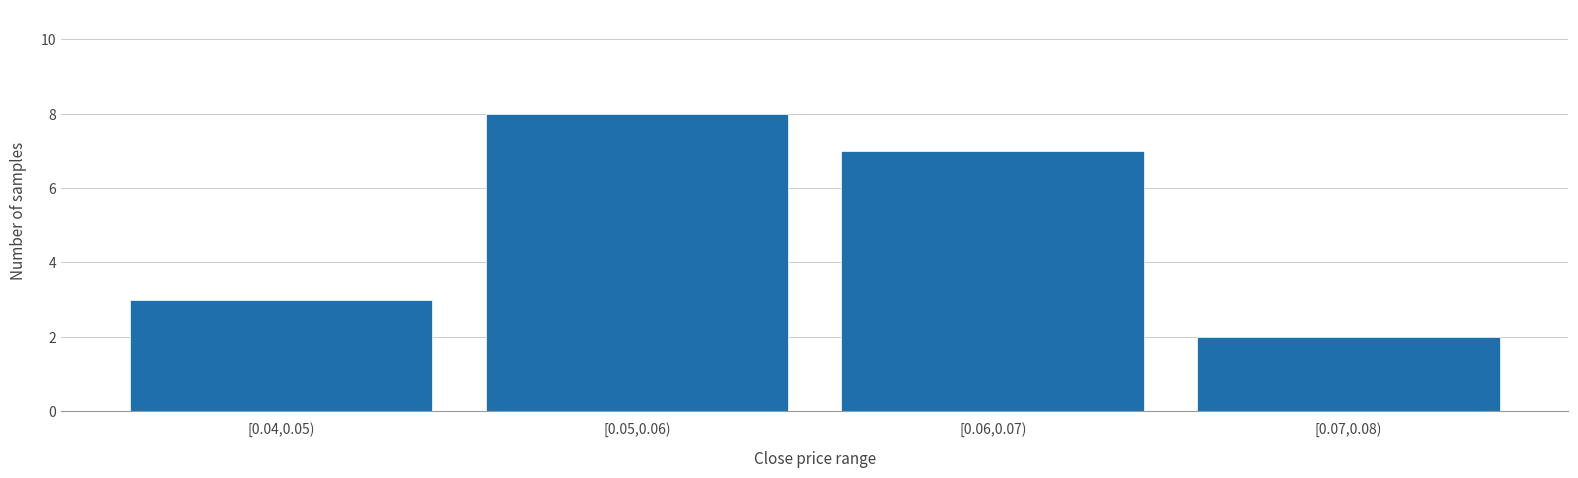

Reading right to left, extract all data points from this chart.

[0.07,0.08)=2	[0.06,0.07)=7	[0.05,0.06)=8	[0.04,0.05)=3